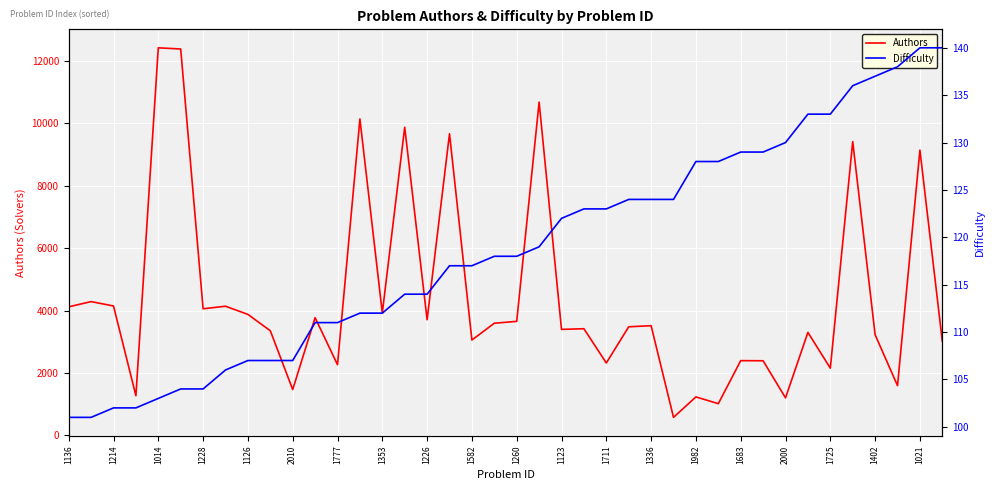

True or false: Difficulty and Authors cross at least once.

False